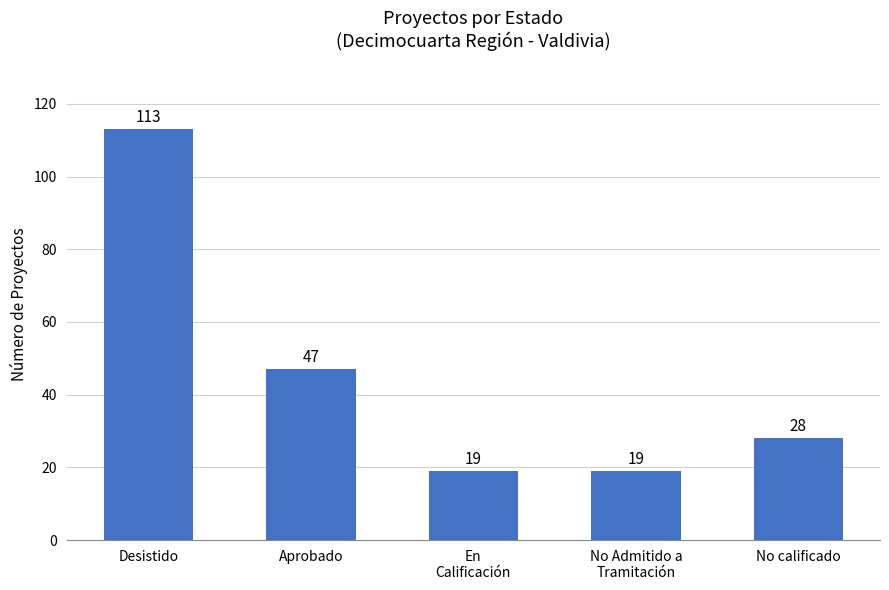

What is the average value?

45